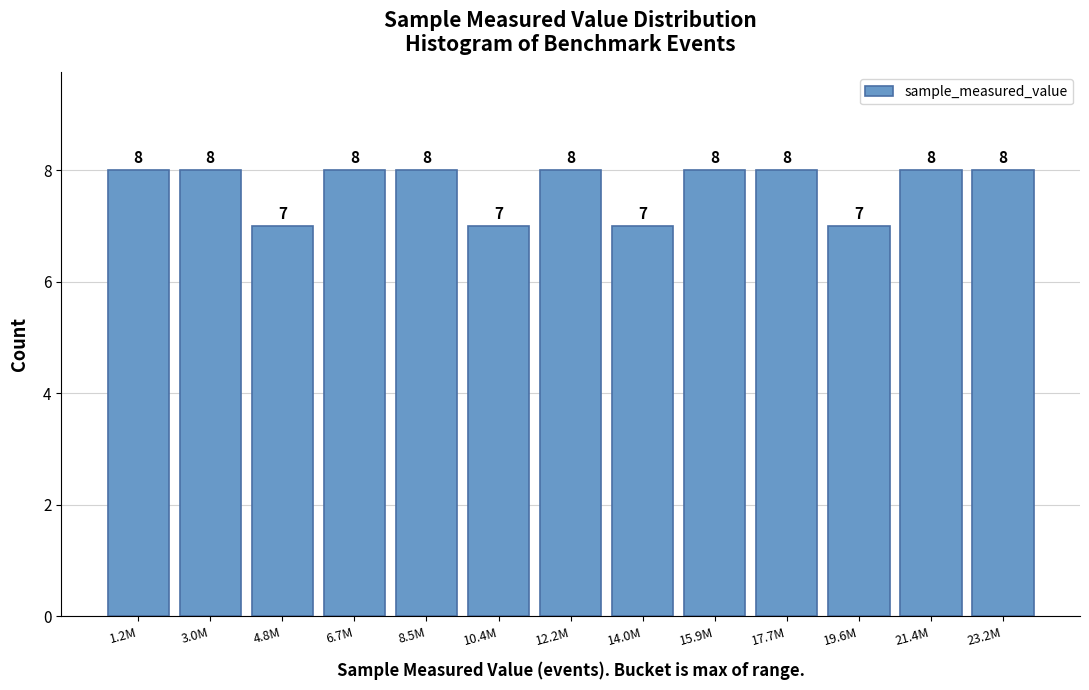

Reading left to right, what are all the values shown in this chart?

8	8	7	8	8	7	8	7	8	8	7	8	8